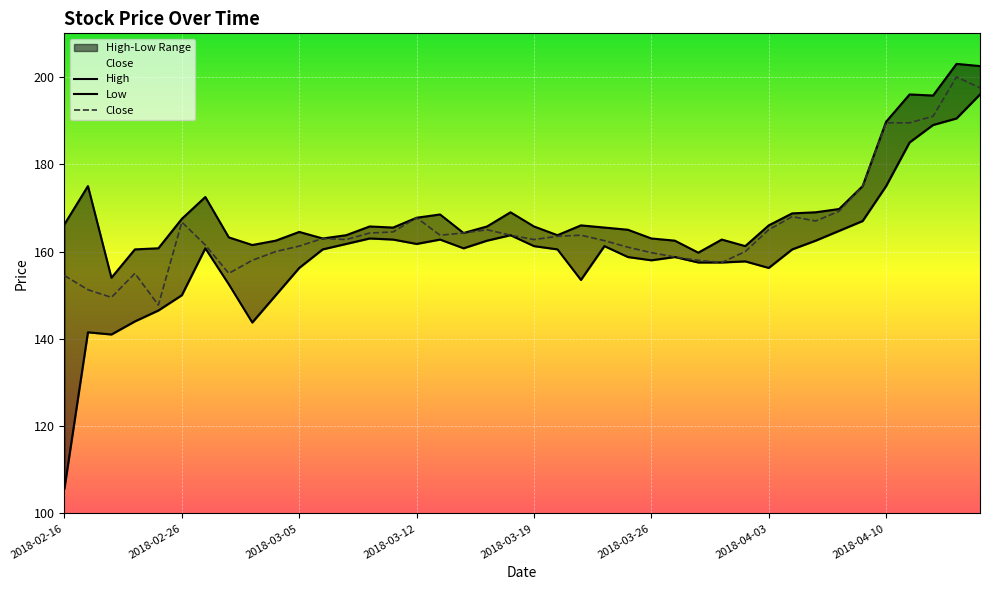

List the series in order of their peak value, highest first.

High, Close, Low